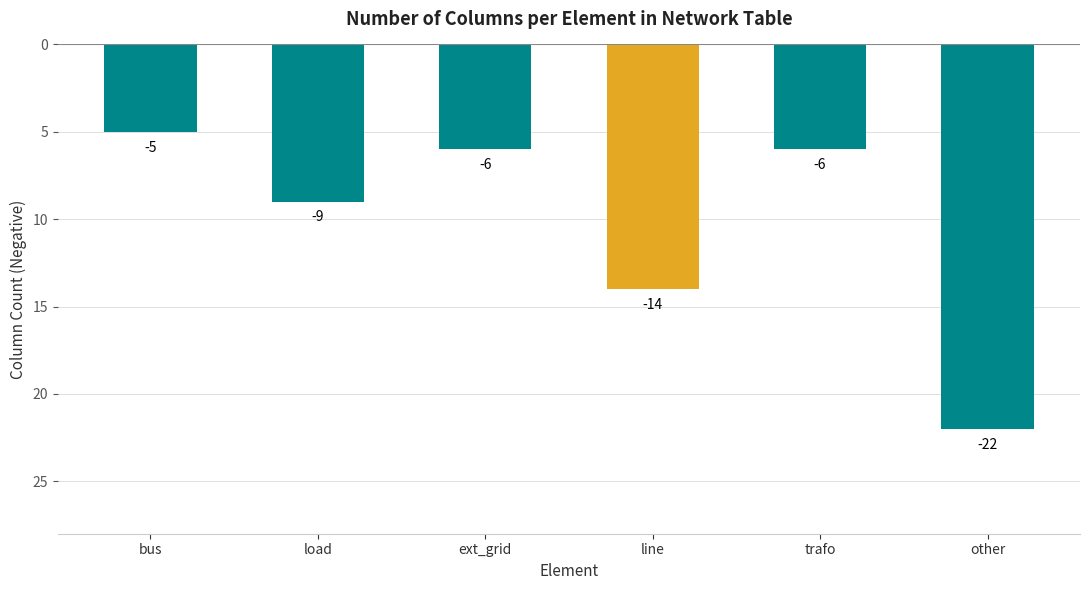

Where does the data first go above -6?

bus